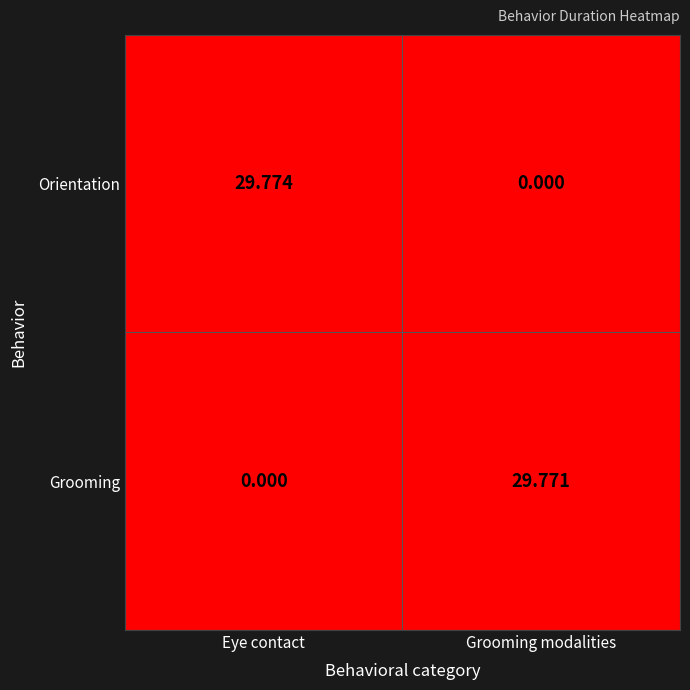

Which category has the highest value across all series?

Eye contact